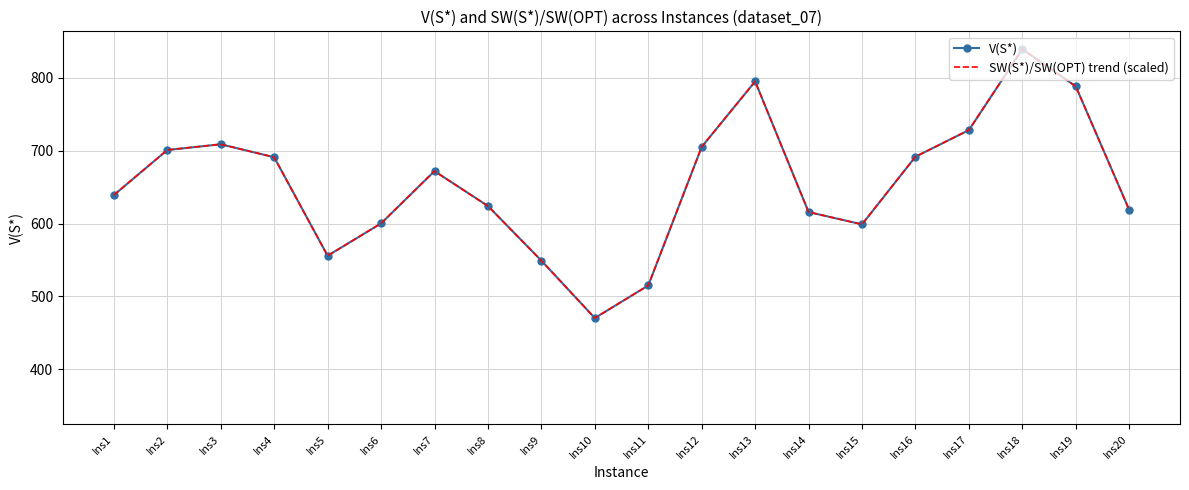

Which series has the largest range (max minus min)?

V(S*)